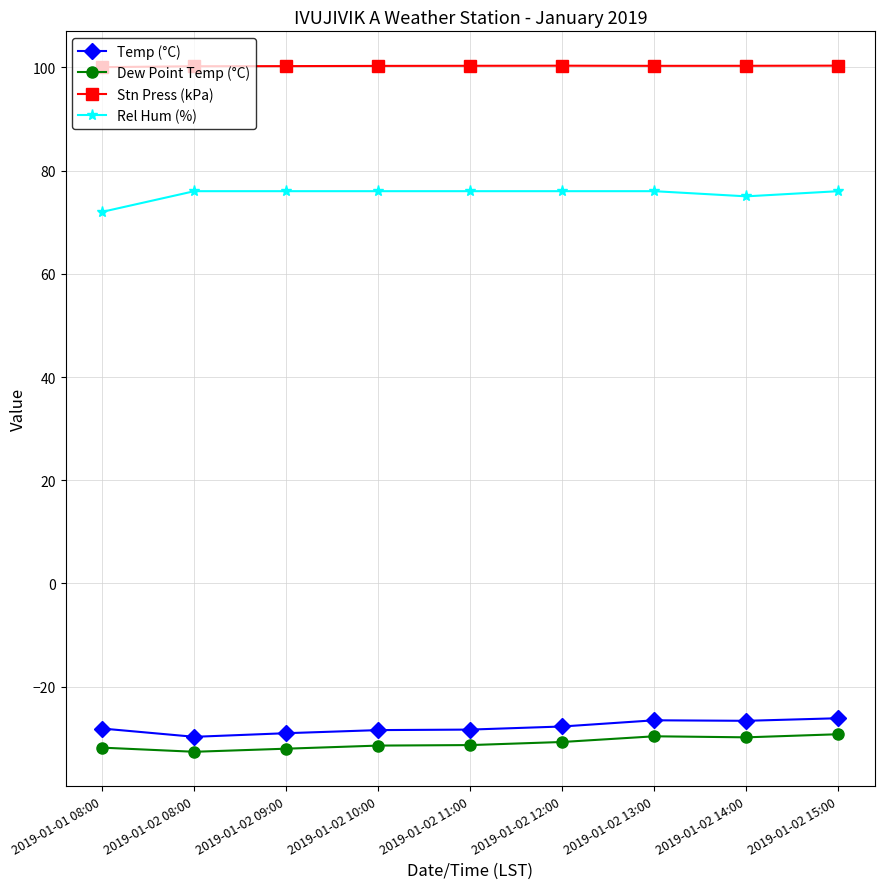

True or false: Rel Hum (%) and Dew Point Temp (°C) cross at least once.

False